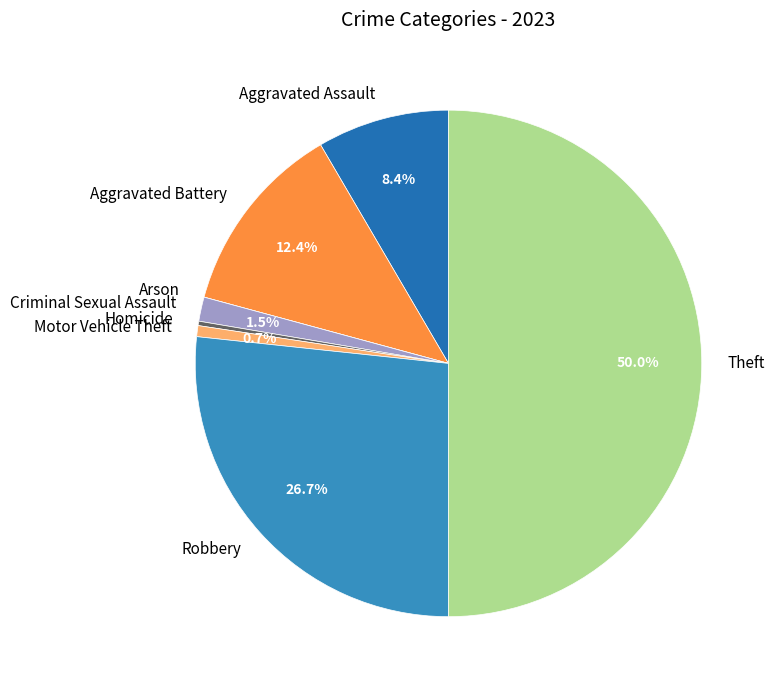

What is the ratio of the value at Aggravated Battery to the value at Robbery?

0.5